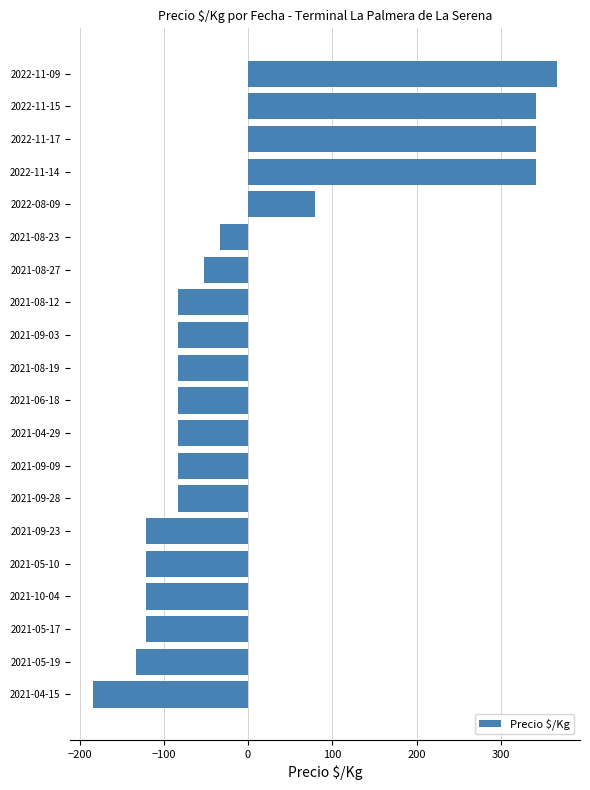

What is the difference between the maximum and second lowest values?

500.0